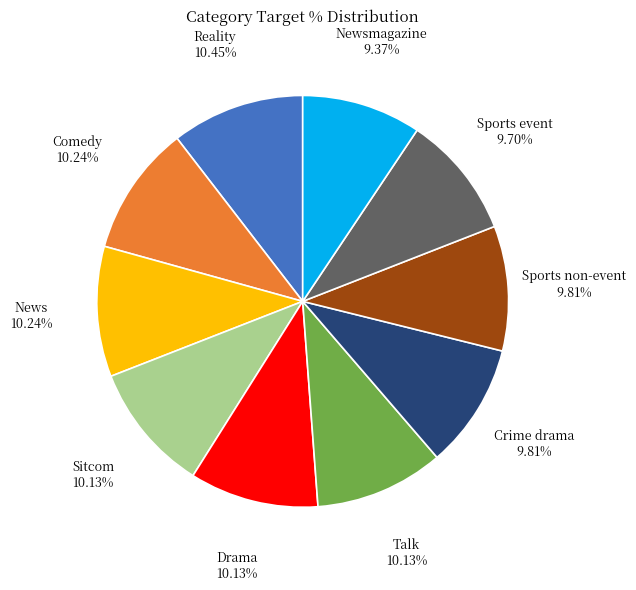

Is the sum of Sports event and News greater than half?

No